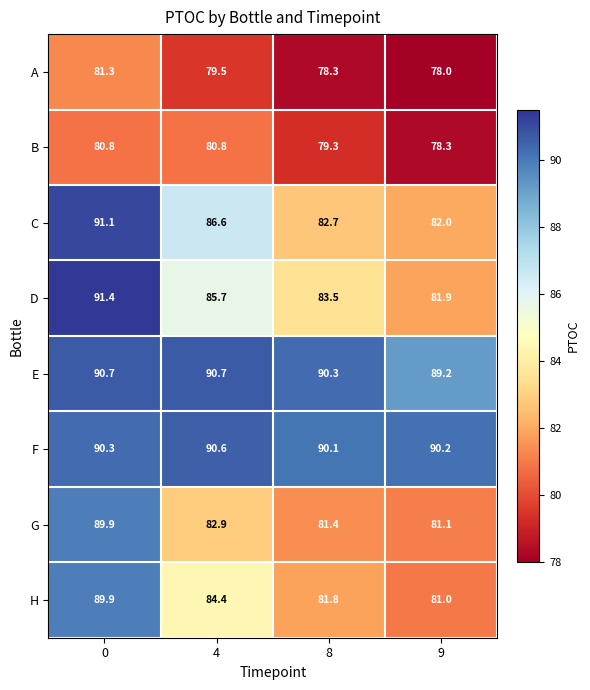

Which series changed the most between 0 and 8?

G